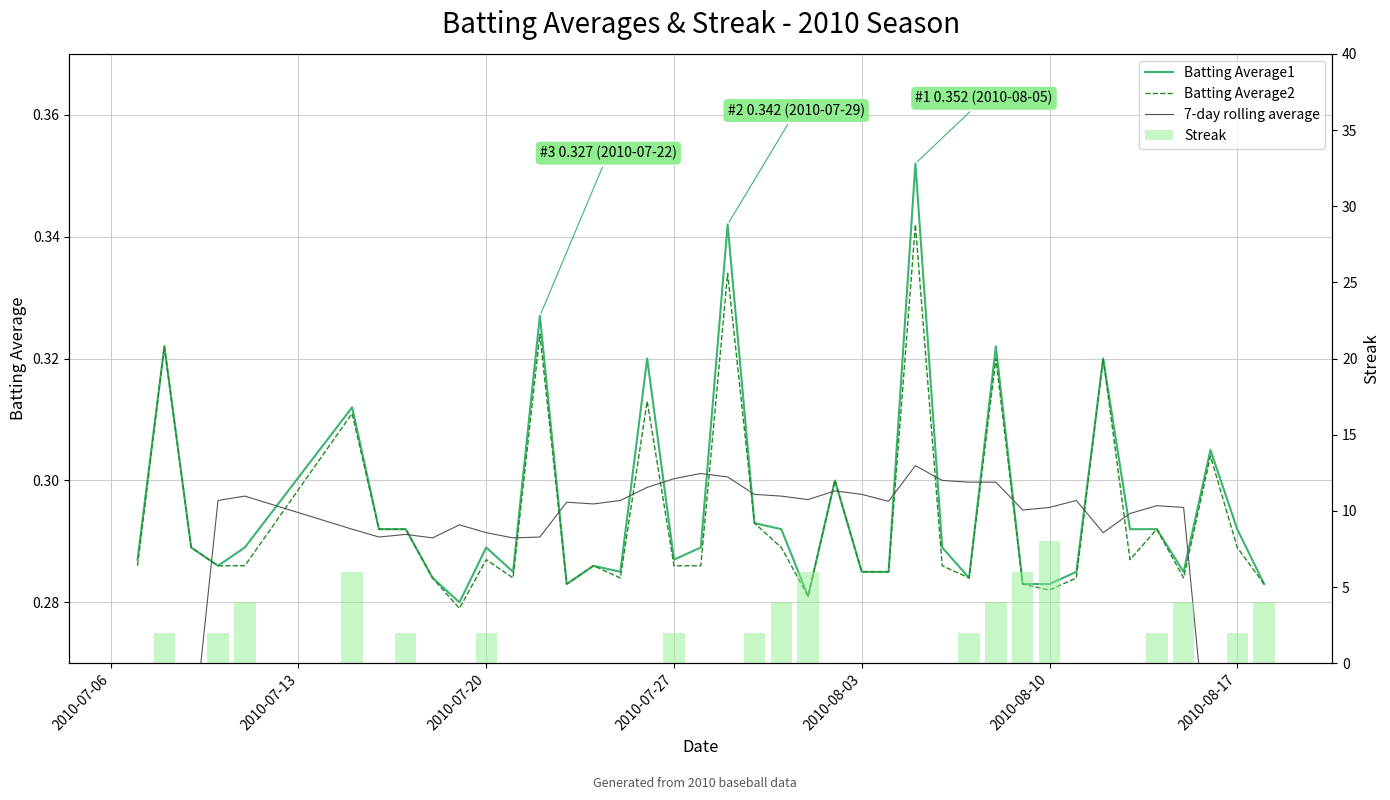

Is it true that 7-day rolling average equals 0.2 at 25?

False